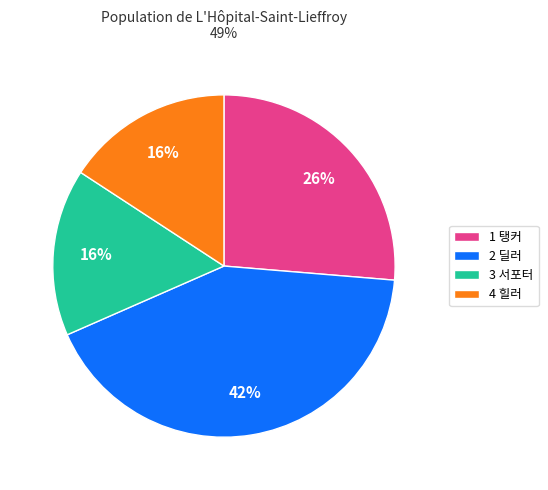

Is there any slice that represents more than half of the pie?

No